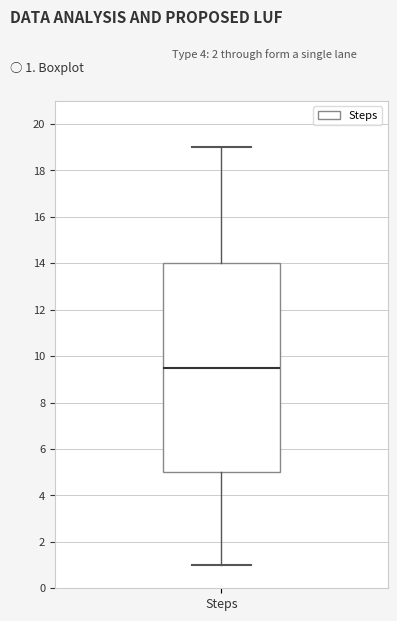

Where does the lower whisker of the box for Steps end on the y-axis? The values are not printed on the chart, so give them approximately, as read against the axis.

1.0